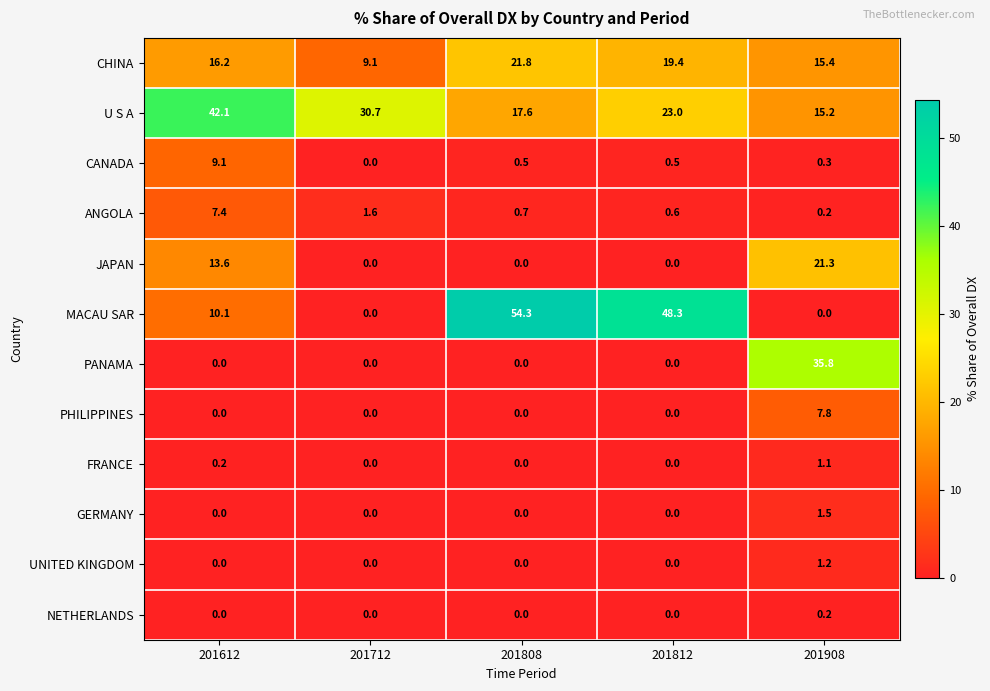

Which label corresponds to the largest value in the chart?

201808